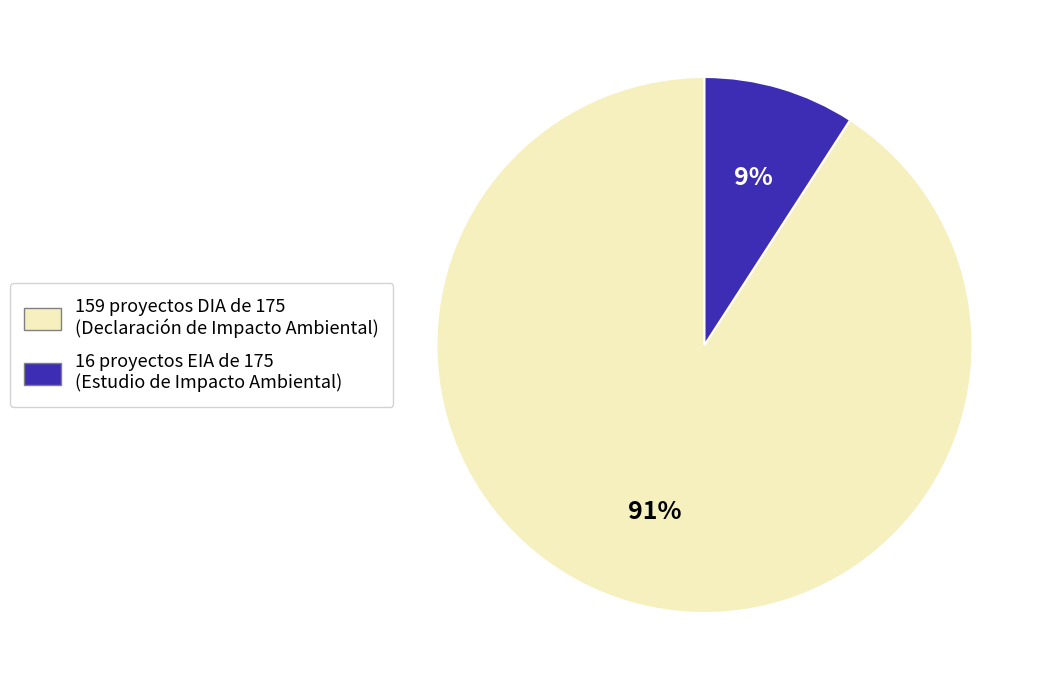

Does any single category account for the majority?

Yes